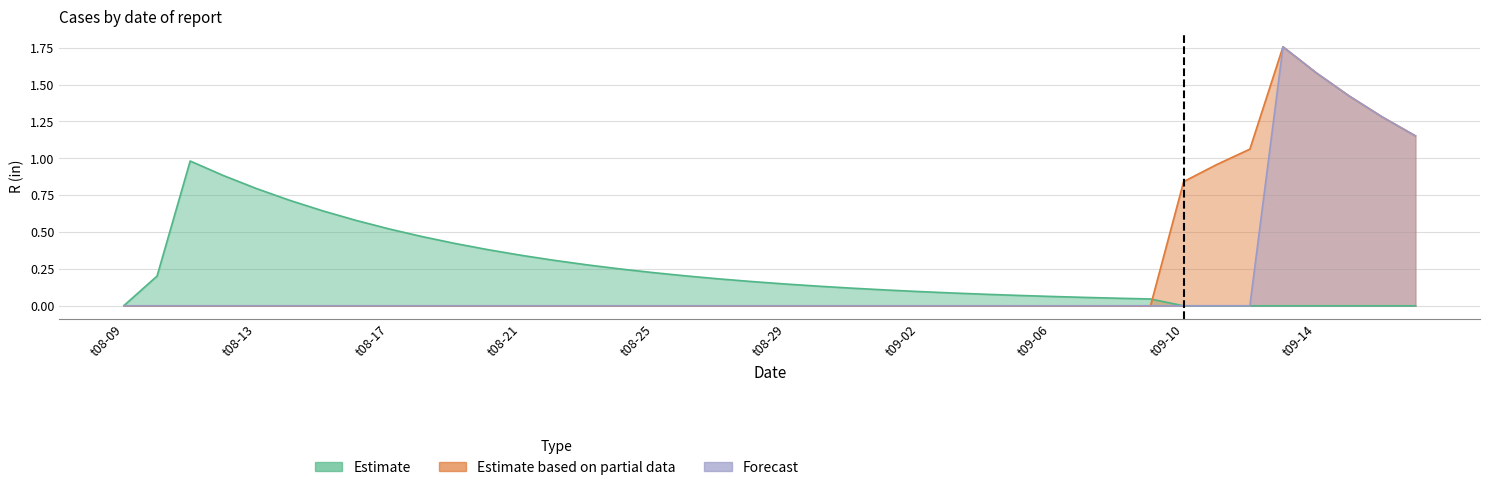

What is the difference between the Estimate based on partial data values at t09-16 and t08-21?

1.3